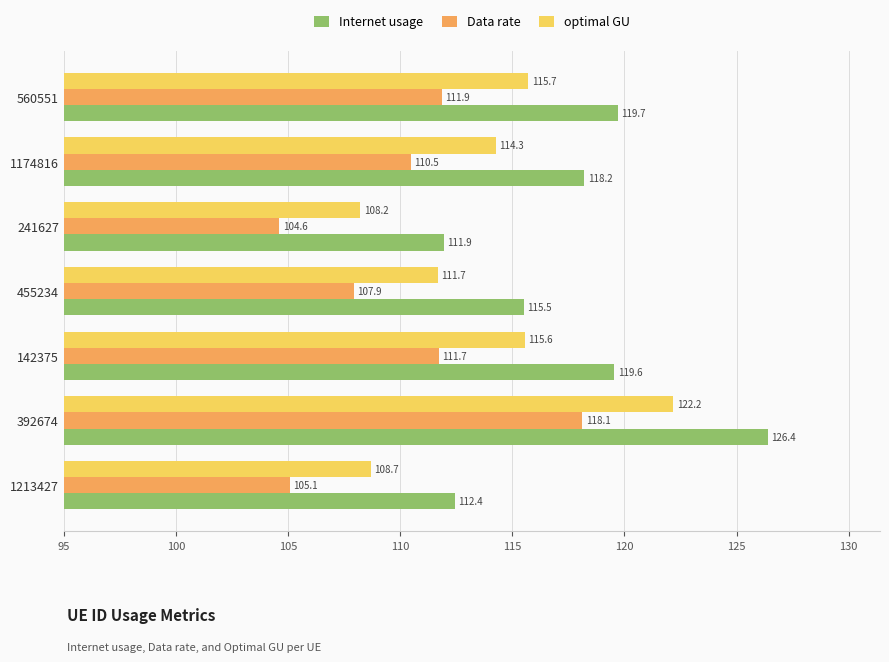

What is the difference between the maximum and minimum values in the Data rate series?

13.5